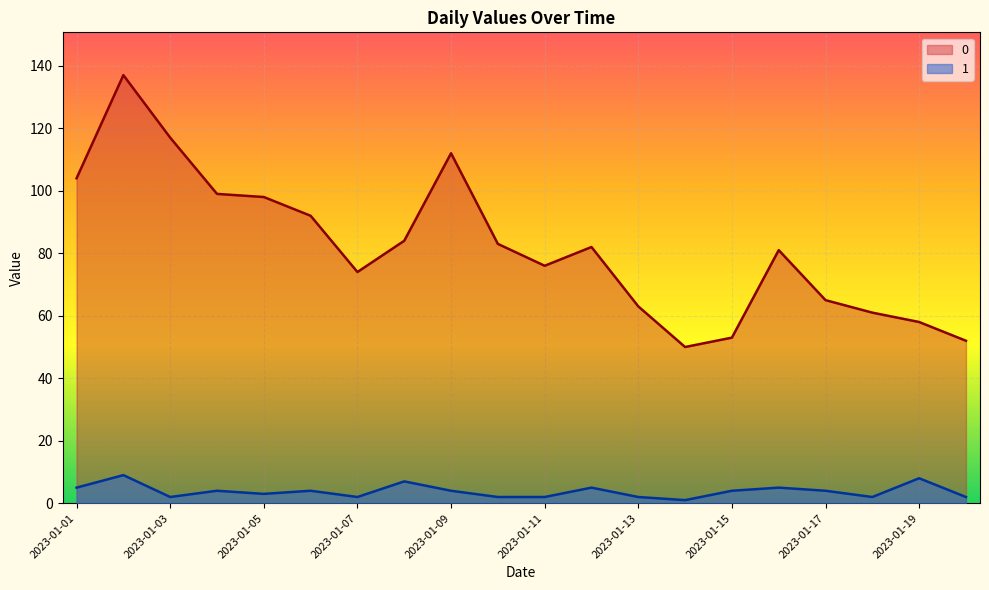

The 1 series shows 4 at 2023-01-06. True or false?

True